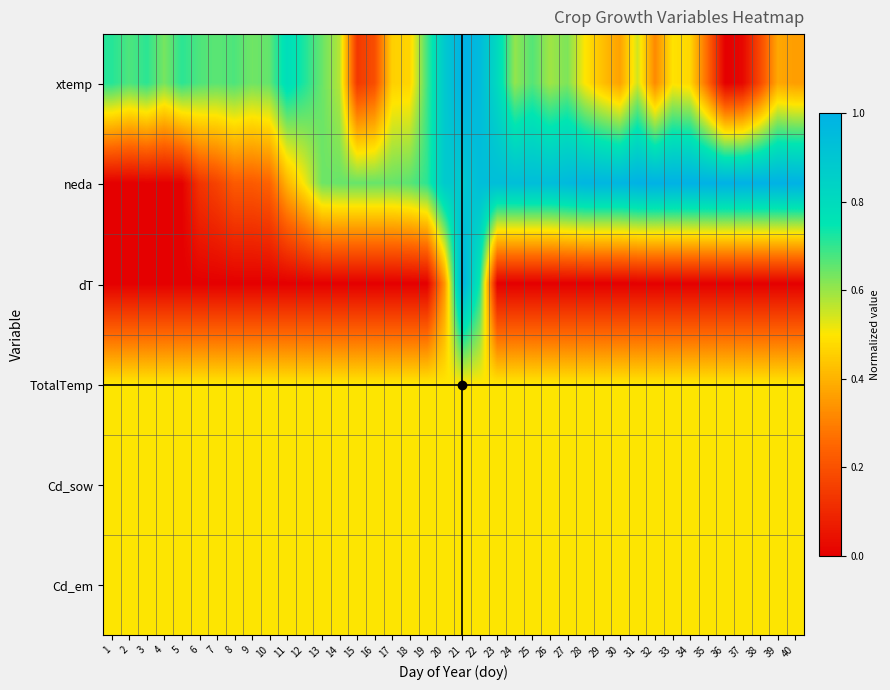

How many series are shown in this chart?

6